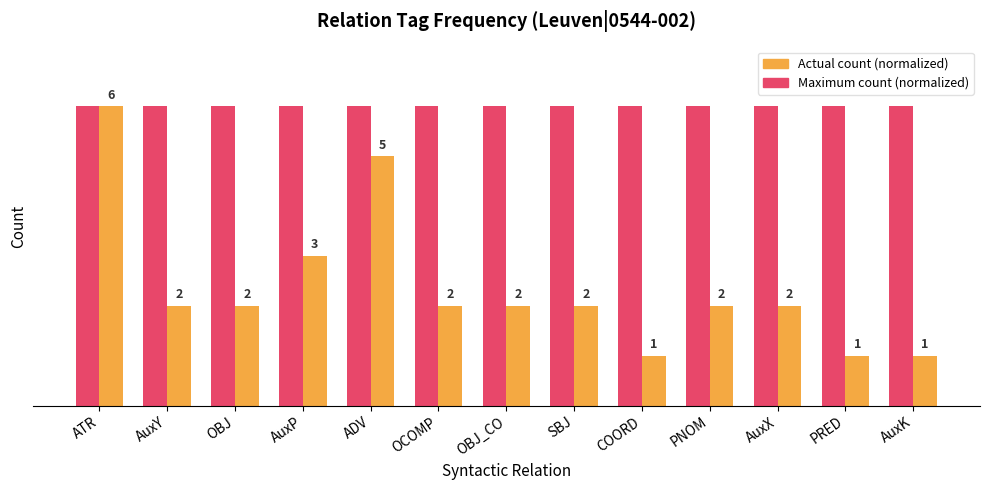

Reading left to right, transcribe all the data shown in this chart.

Maximum count (normalized): 100.0	100.0	100.0	100.0	100.0	100.0	100.0	100.0	100.0	100.0	100.0	100.0	100.0
Actual count (normalized): 100.0	33.3	33.3	50.0	83.3	33.3	33.3	33.3	16.7	33.3	33.3	16.7	16.7